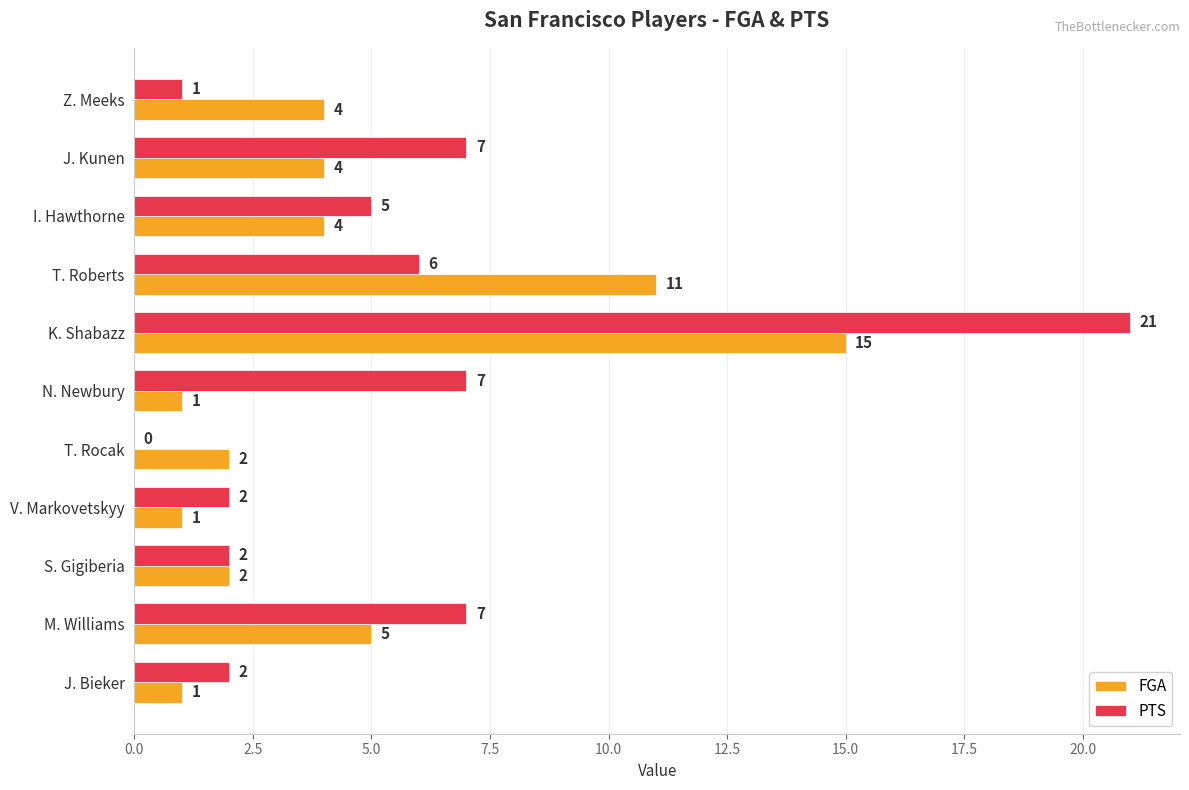

Between N. Newbury and V. Markovetskyy, which series saw the biggest shift?

PTS